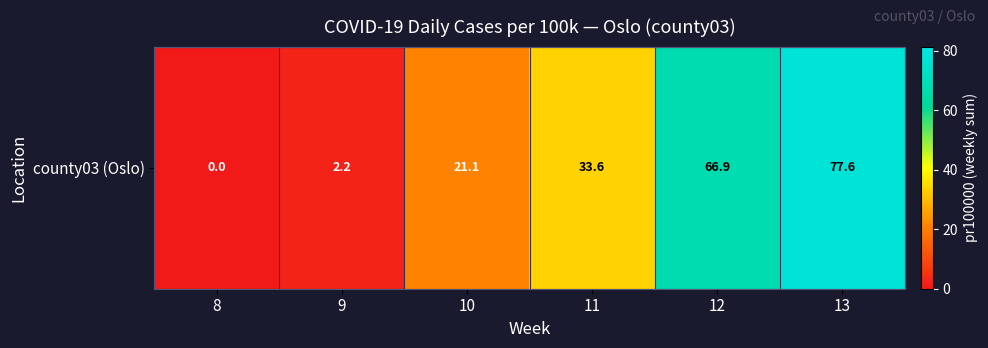

What is the change in value from 11 to 12?

+33.3